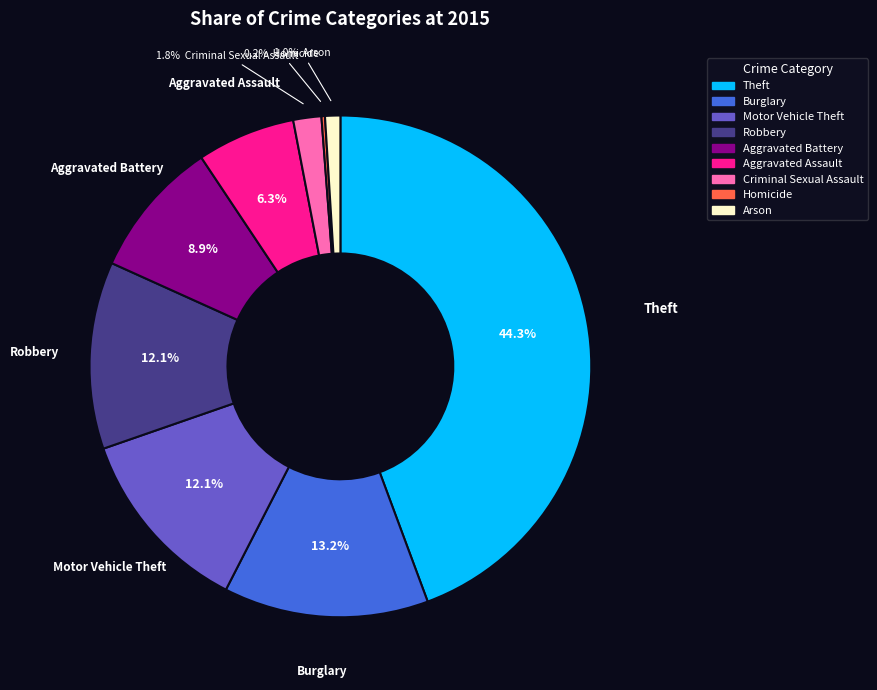

What is the ratio of the value at Theft to the value at Aggravated Battery?

5.0